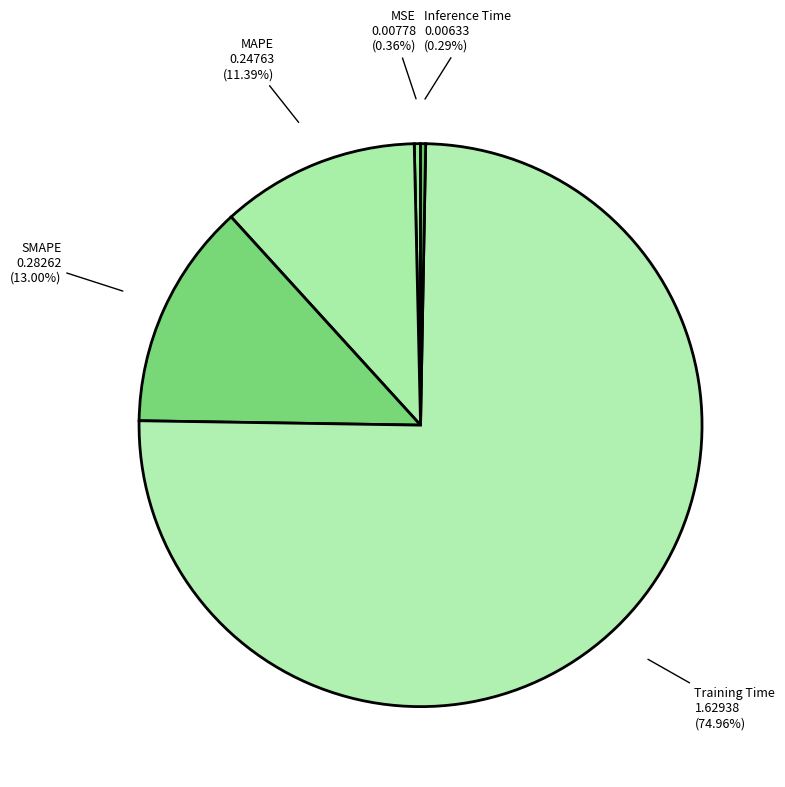

Does Inference Time account for over 50% of the chart?

No